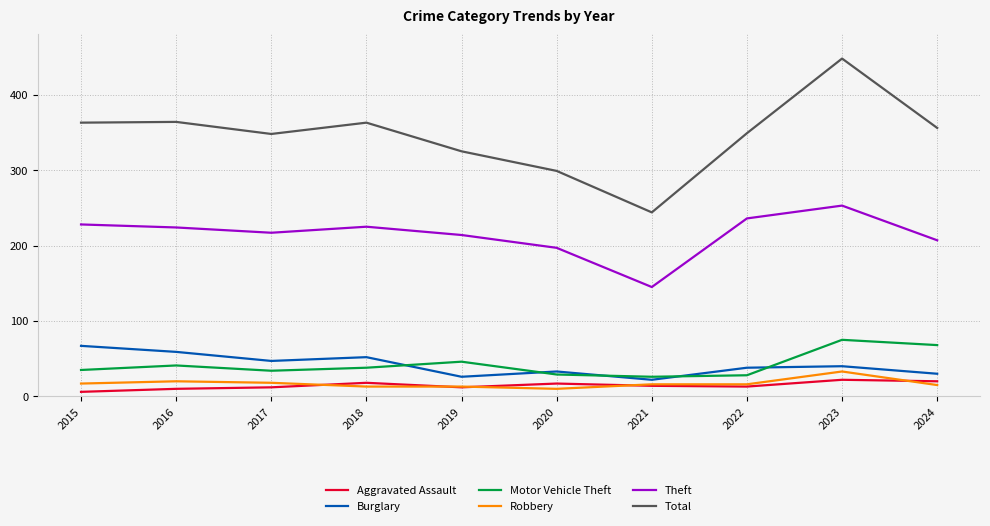

True or false: Robbery and Burglary cross at least once.

False